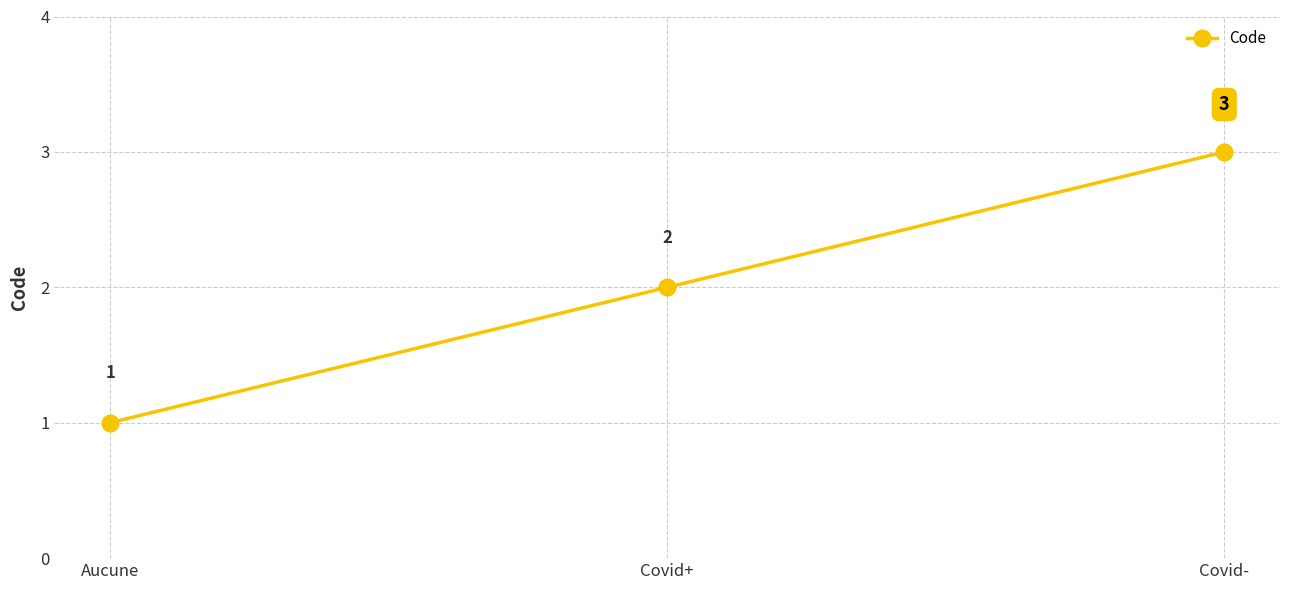

List the labels in order of value, smallest first.

Aucune, Covid+, Covid-